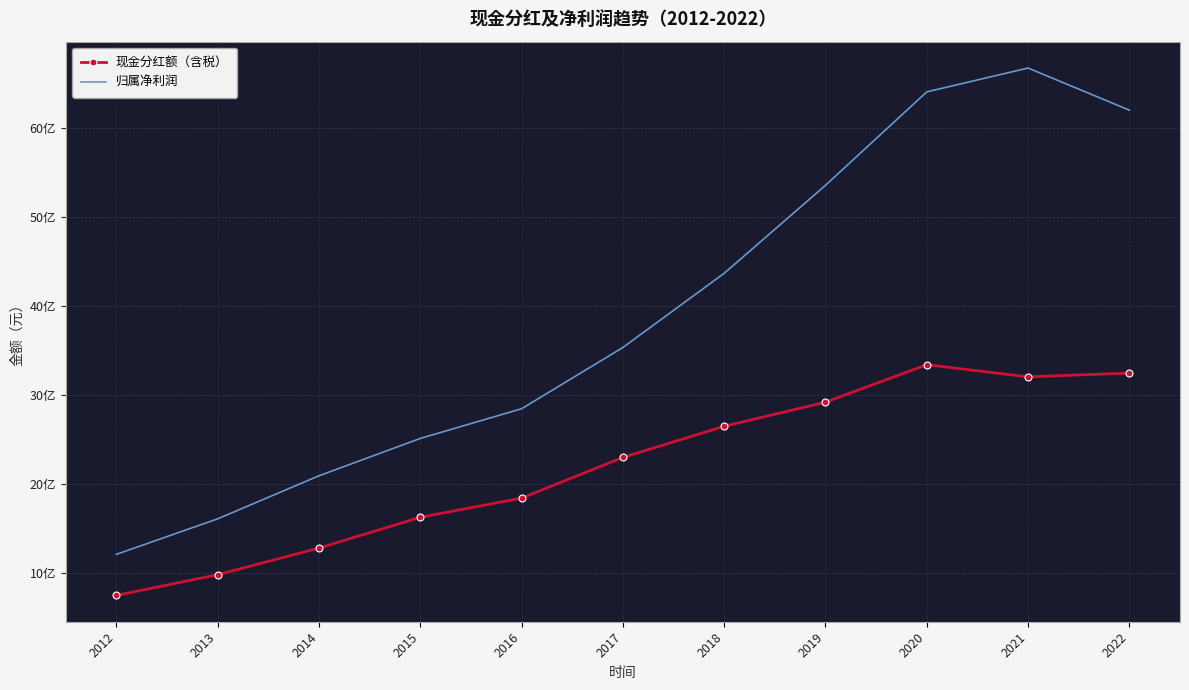

The value of 归属净利润 at 2022 is 6197716943.8. True or false?

True